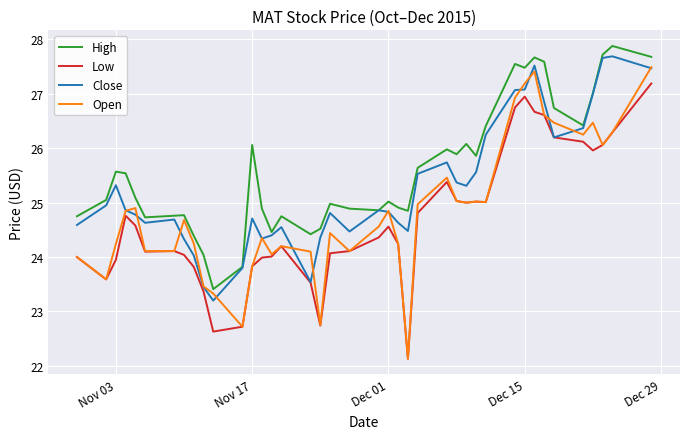

Rank the series by their average value, from lowest to highest.

Low, Open, Close, High